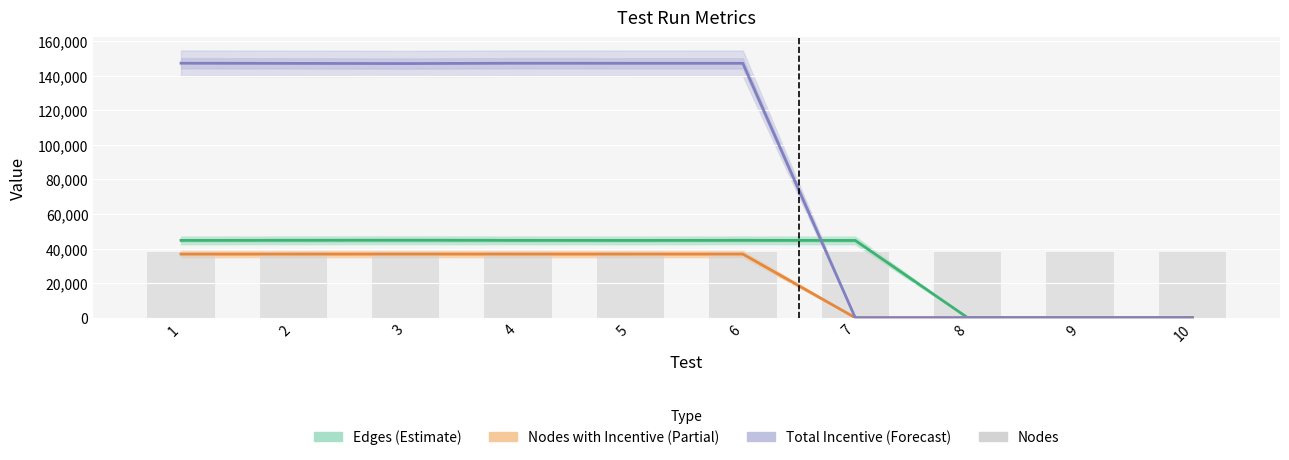

Rank the series at 3 from lowest to highest value.

Nodes with Incentive (Partial), Nodes, Edges (Estimate), Total Incentive (Forecast)